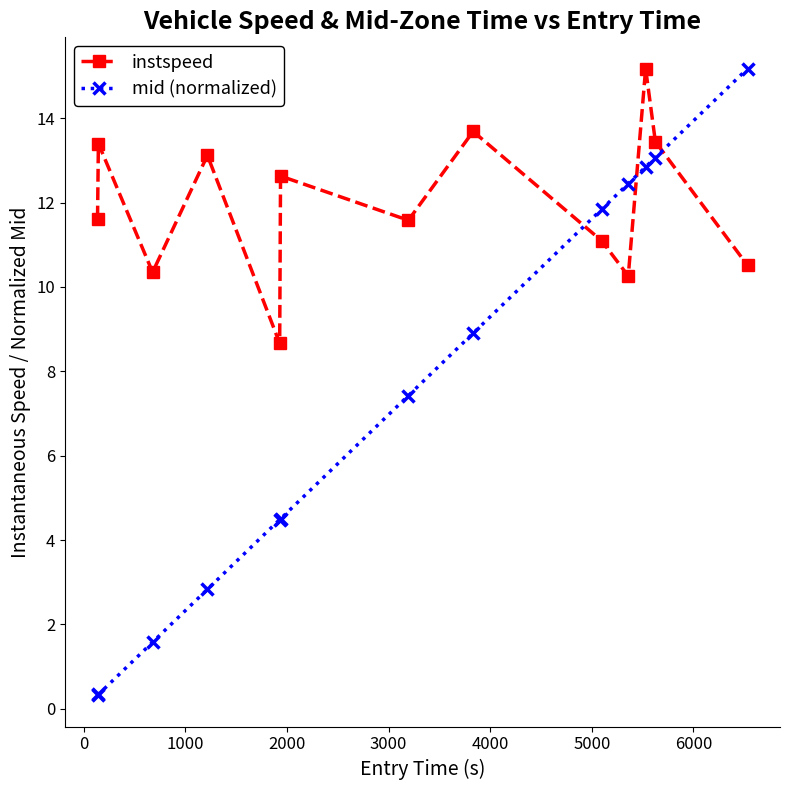

Which series has the widest spread of values?

mid (normalized)